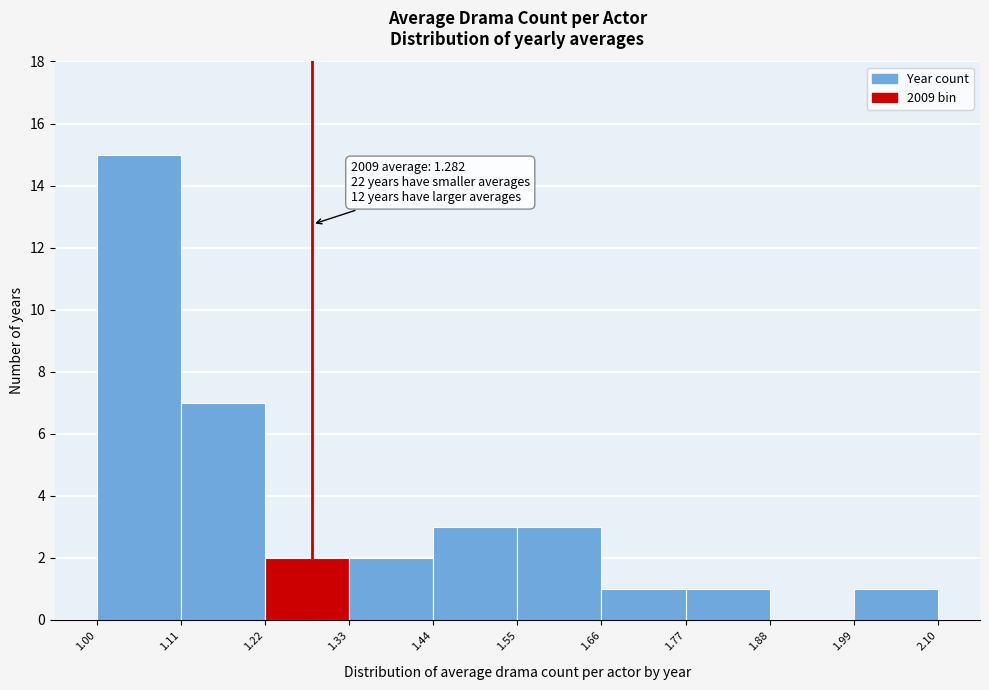

Which range on the x-axis has the tallest bar?

1.00 to 1.11